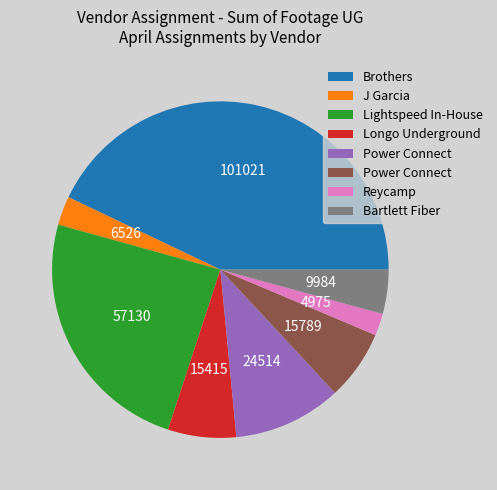

Does any single category account for the majority?

No